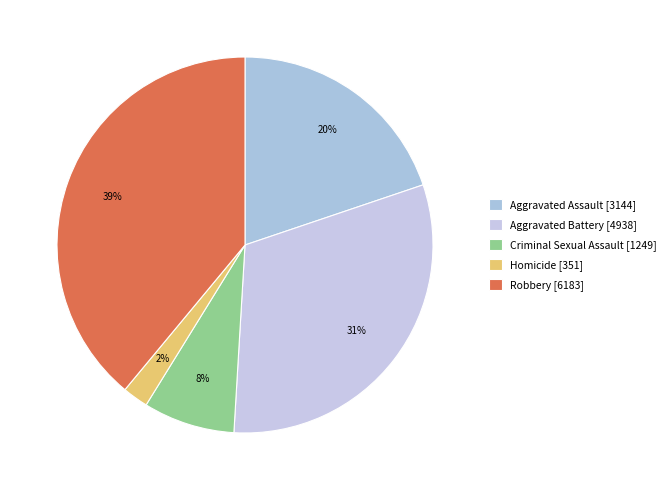

Is the sum of Aggravated Battery and Robbery greater than half?

Yes